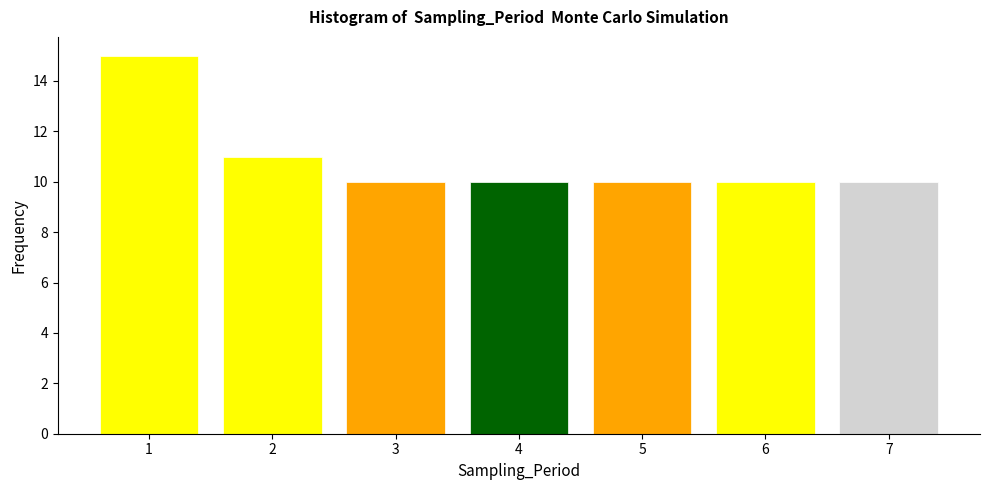

Reading left to right, what are all the values shown in this chart?

1=15	2=11	3=10	4=10	5=10	6=10	7=10